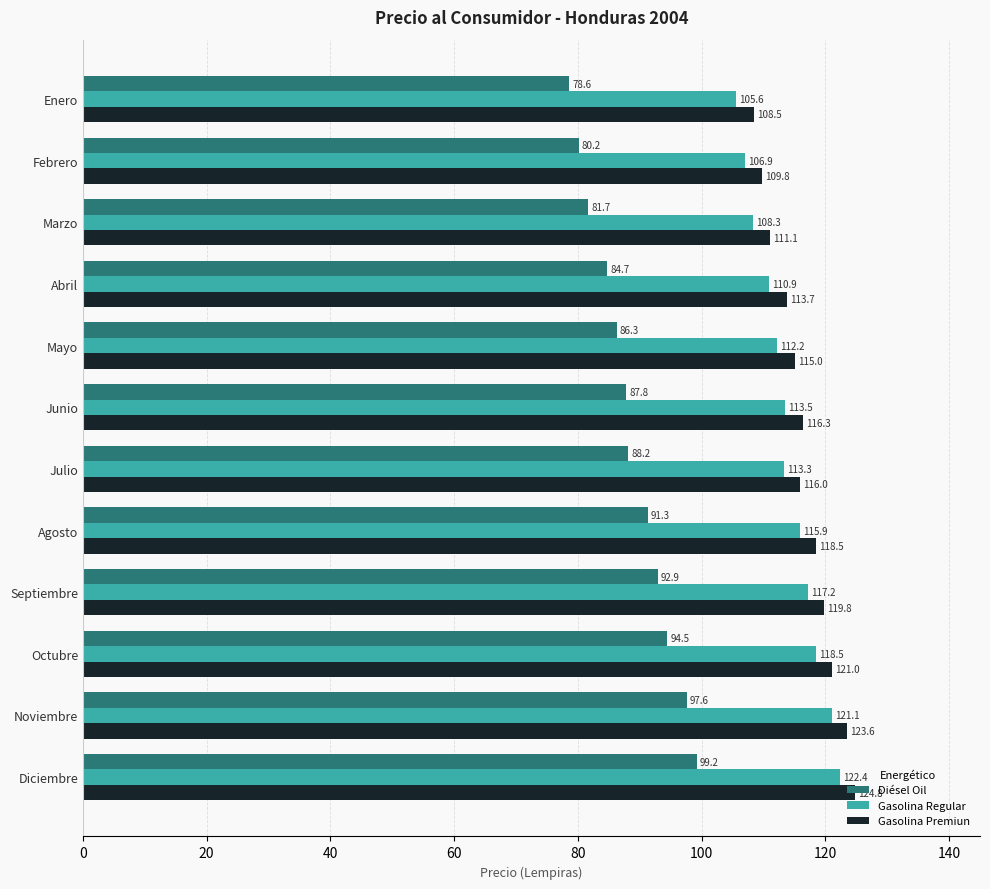

What is the average value of the Gasolina Regular series?

113.8